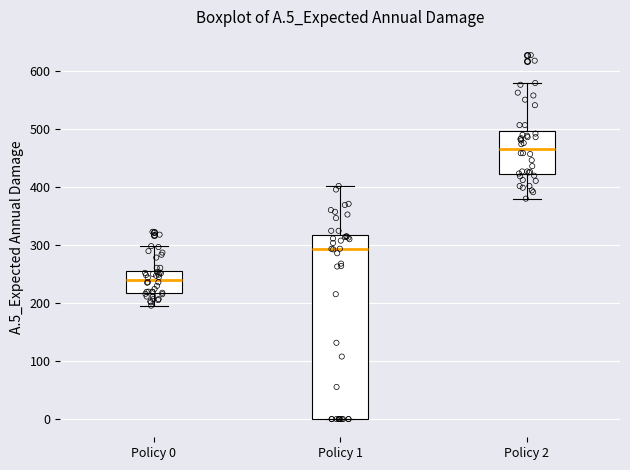

Comparing the boxes themselves (not the whiskers), which one is the tallest?

Policy 1